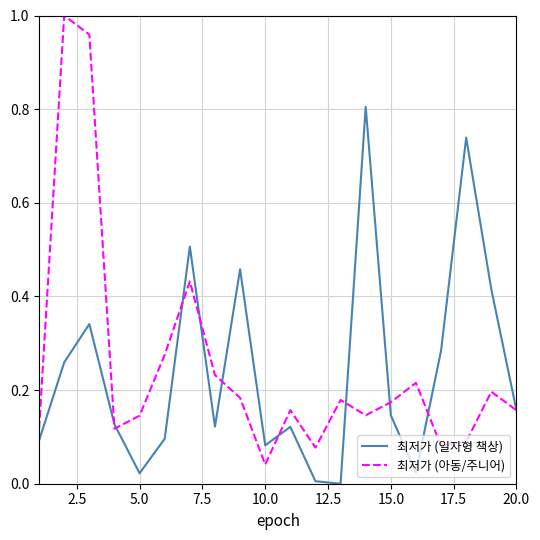

What is the maximum value for 최저가 (일자형 책상)?

0.8